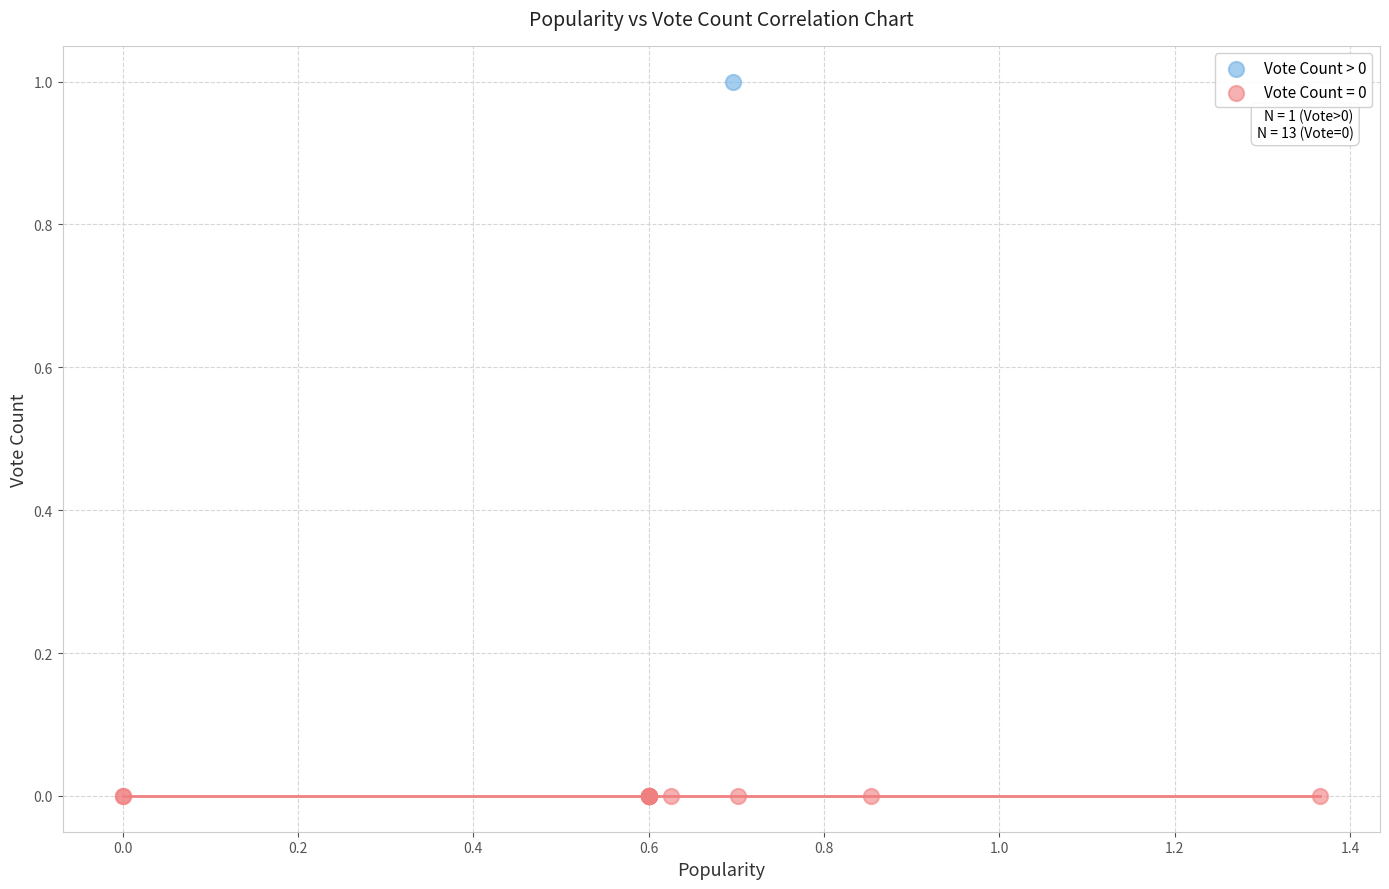

What are all the series names shown in the legend?

Vote Count > 0, Vote Count = 0